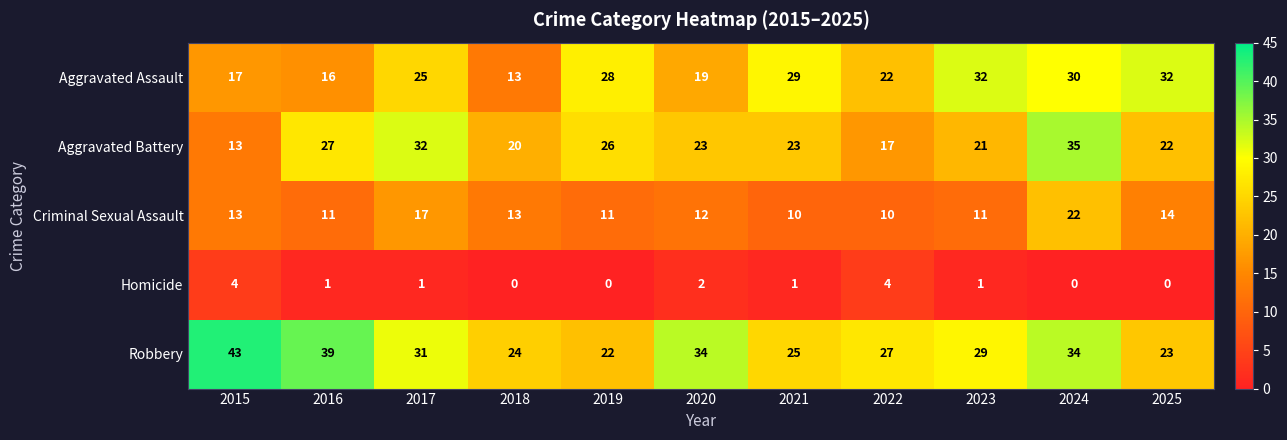

Which label corresponds to the largest value in the chart?

2015